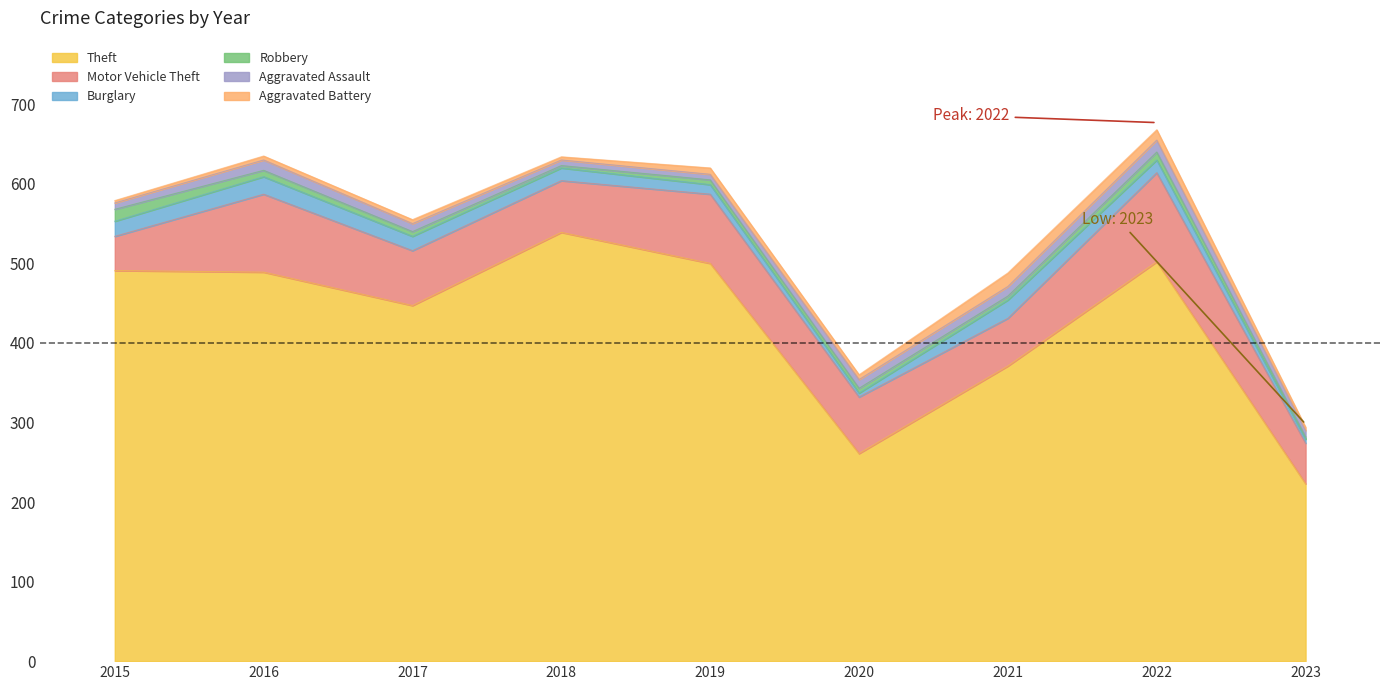

What is the greatest value displayed?

539